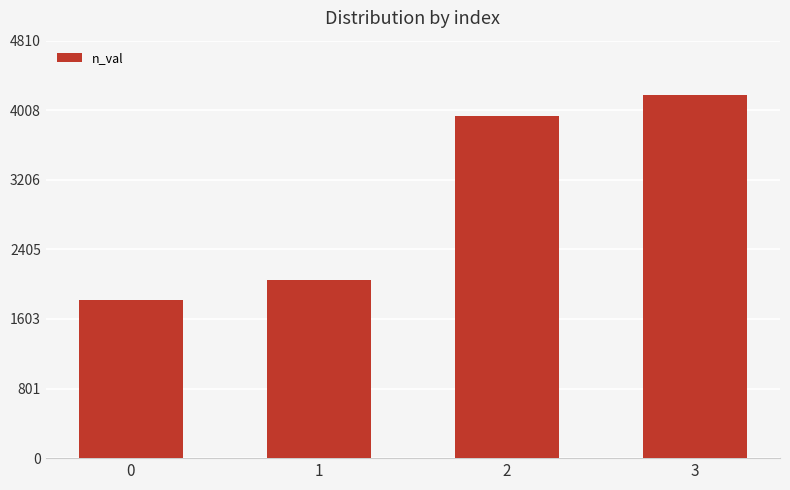

Does the chart contain any negative values?

No